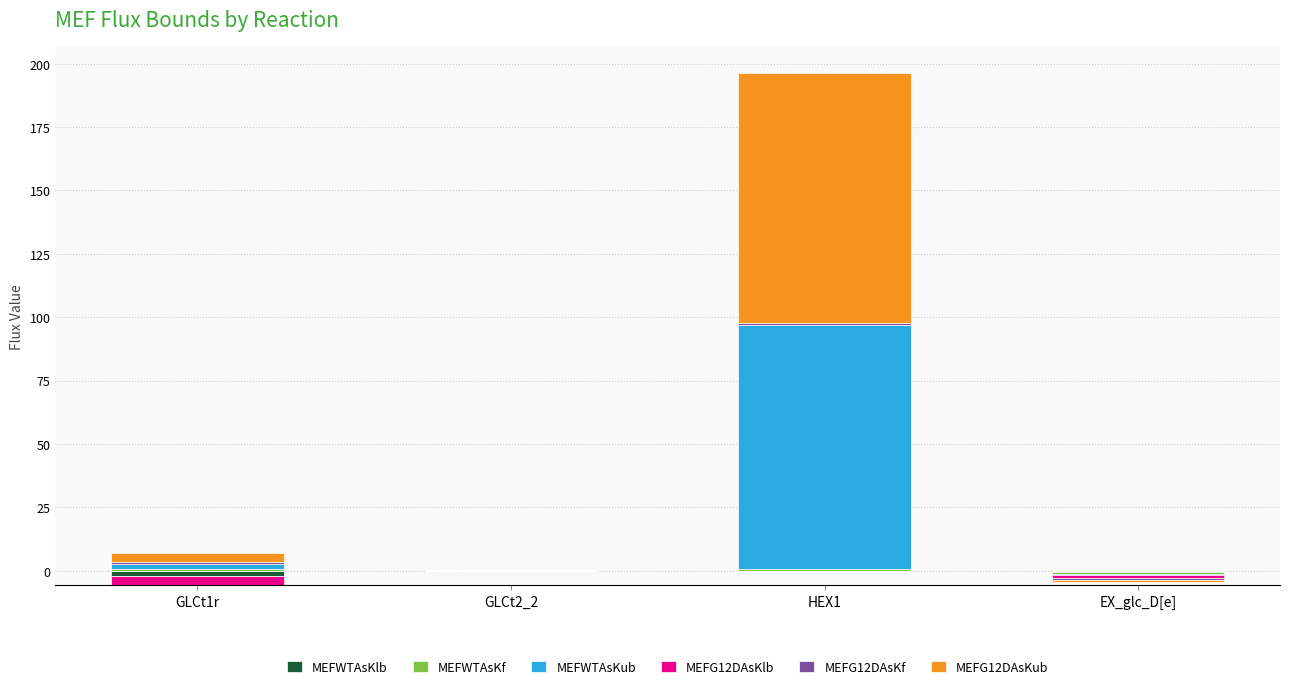

What is the spread (max minus min) of values at GLCt1r?

3.8